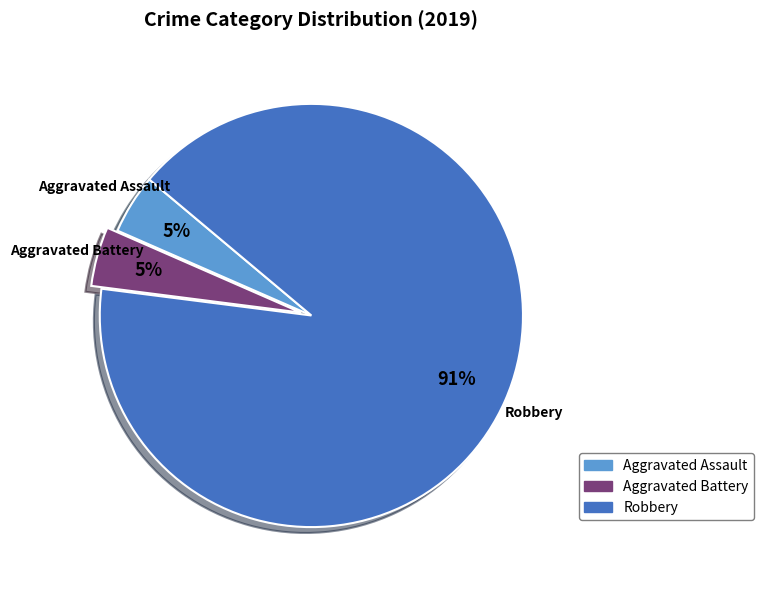

Which category accounts for the majority?

Robbery